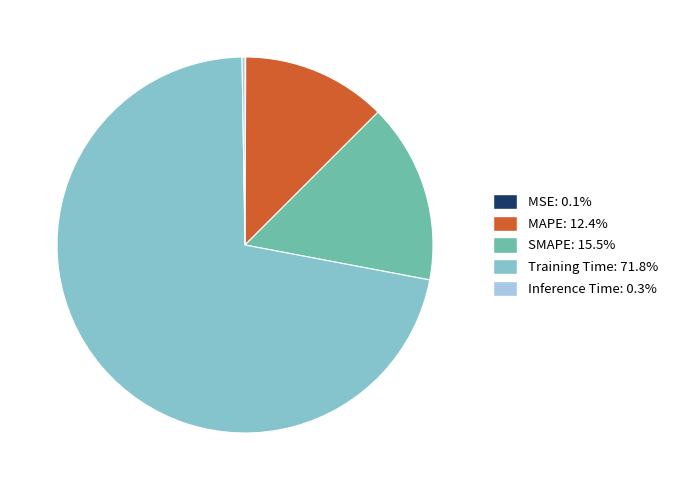

Between Training Time and MAPE, which is larger?

Training Time